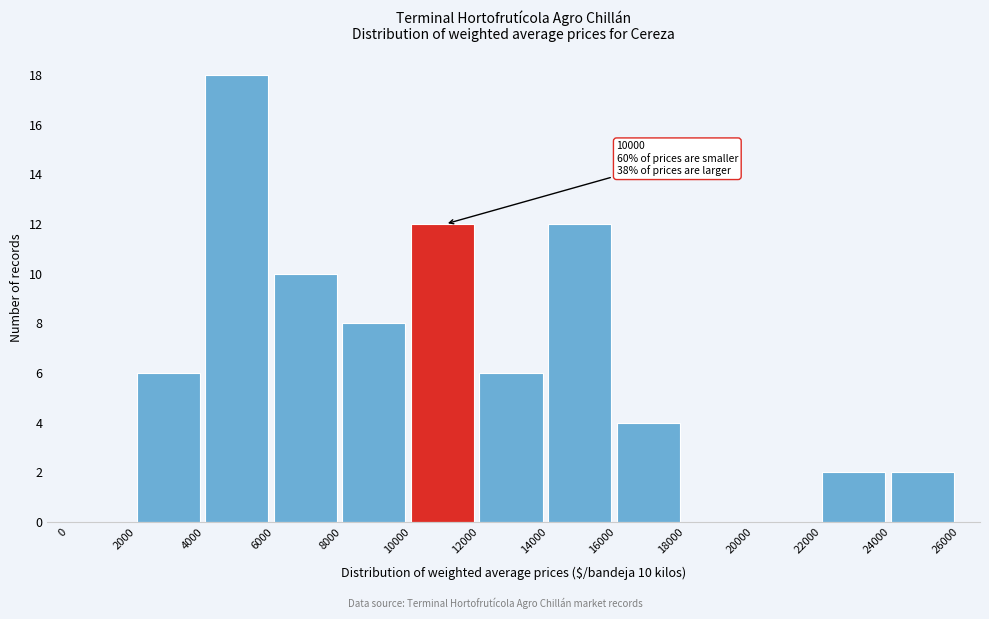

Over which range of the x-axis is the bar tallest?

4000 to 6000